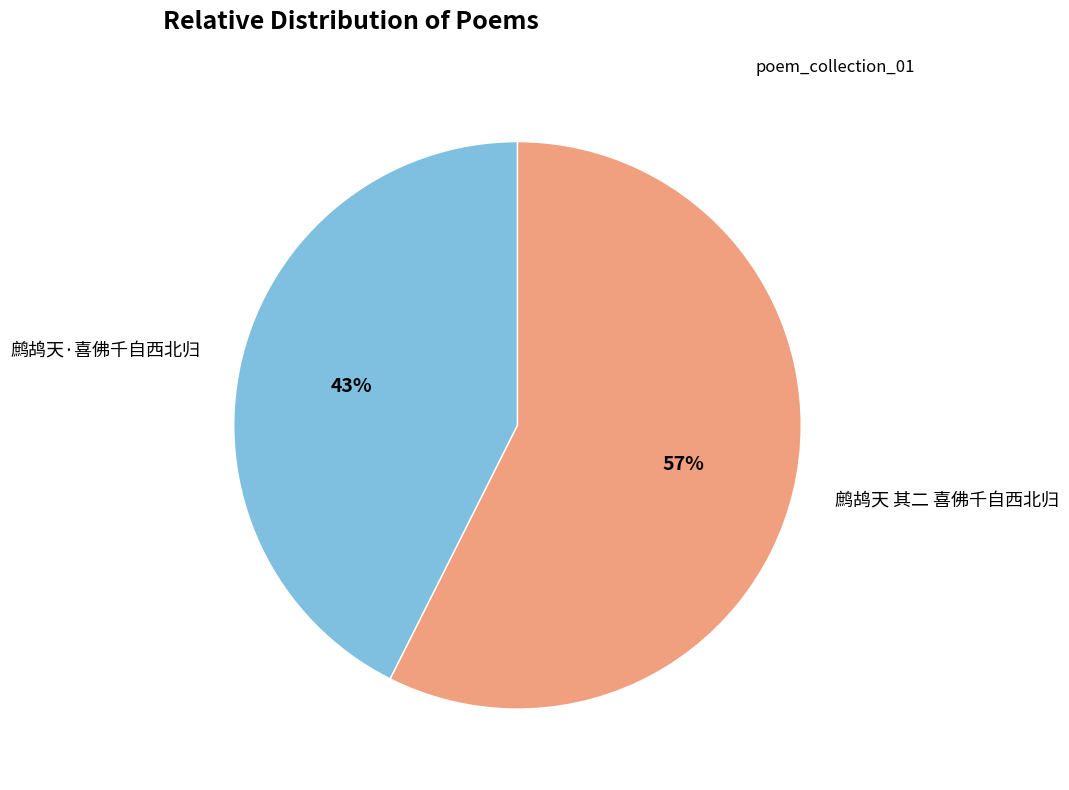

Count the number of slices in the pie.

2